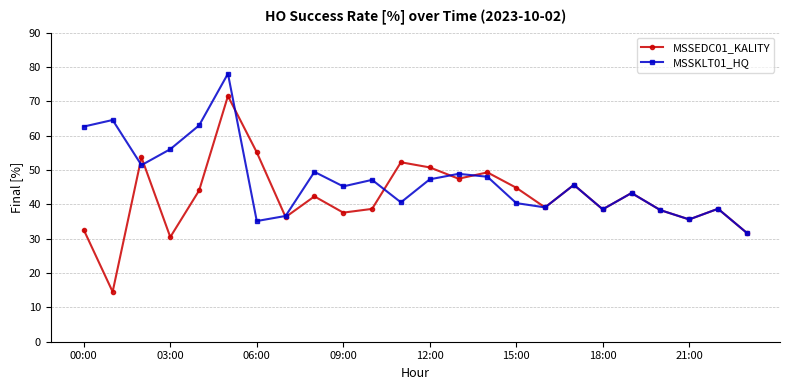

Which series has the widest spread of values?

MSSEDC01_KALITY